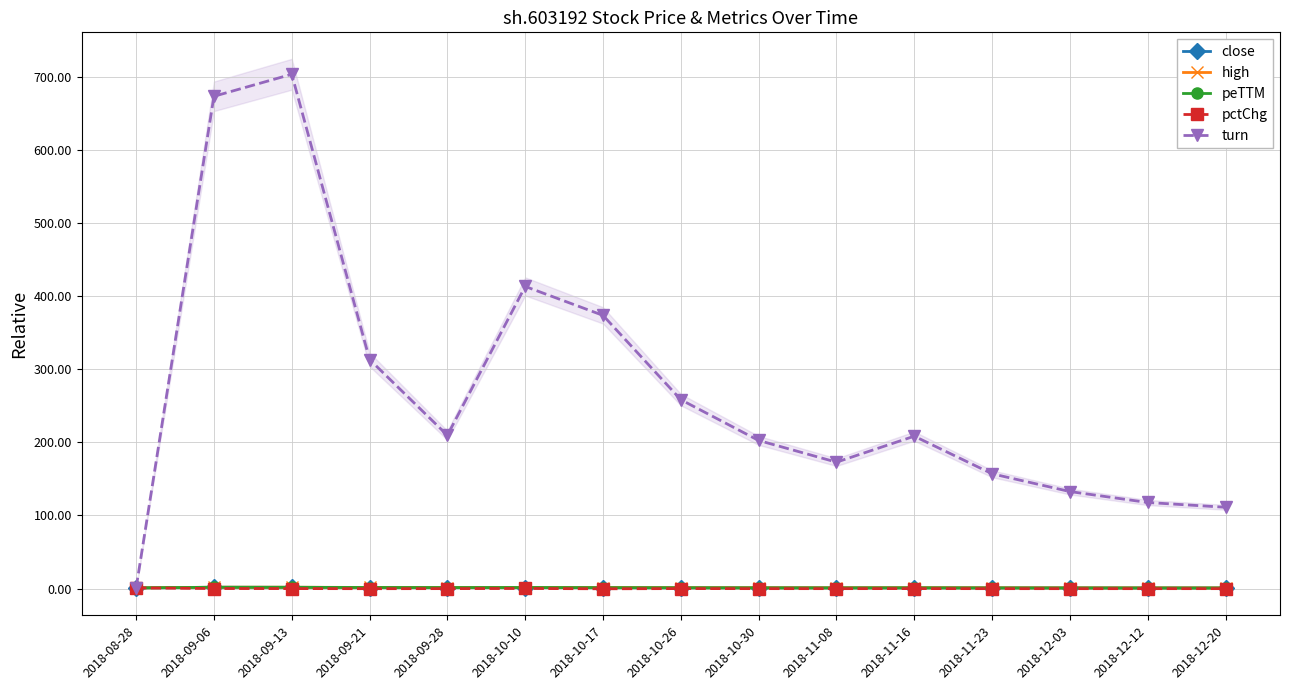

Reading left to right, transcribe all the data shown in this chart.

close: 1.0	1.9	1.8	1.5	1.4	1.5	1.3	1.2	1.2	1.1	1.2	1.1	1.0	1.0	0.9
high: 1.0	1.9	1.9	1.6	1.5	1.5	1.5	1.2	1.2	1.2	1.2	1.1	1.1	1.0	1.0
peTTM: 1.0	1.9	1.8	1.5	1.4	1.5	1.3	1.2	1.0	1.0	1.0	0.9	0.9	0.8	0.8
pctChg: 1.0	0.1	0.1	-0.1	0.0	0.2	-0.2	0.1	-0.0	-0.0	0.1	-0.0	-0.0	-0.0	-0.0
turn: 1.0	673.1	703.2	313.2	209.6	413.1	373.6	258.3	202.6	172.9	208.4	157.0	132.7	117.8	111.2